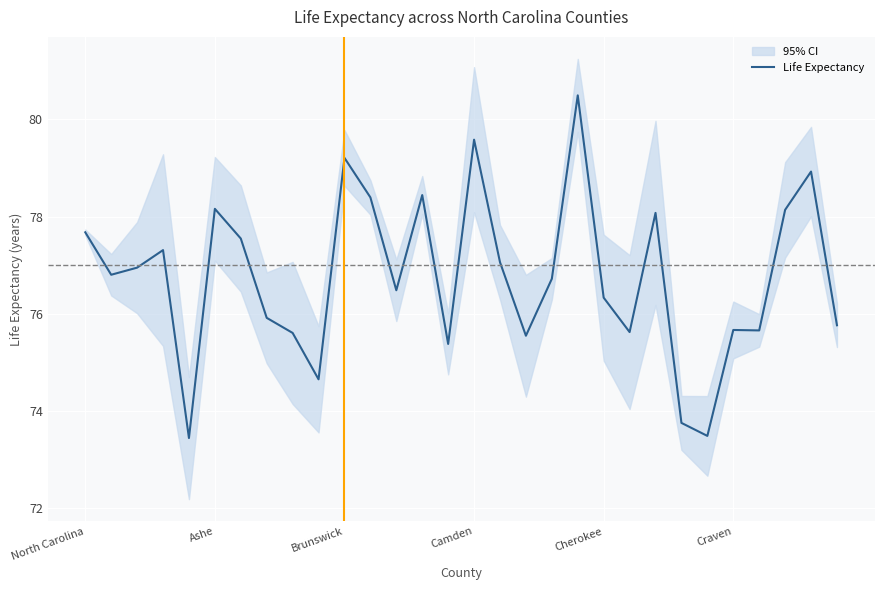

The value at 12 is 76.5. True or false?

True